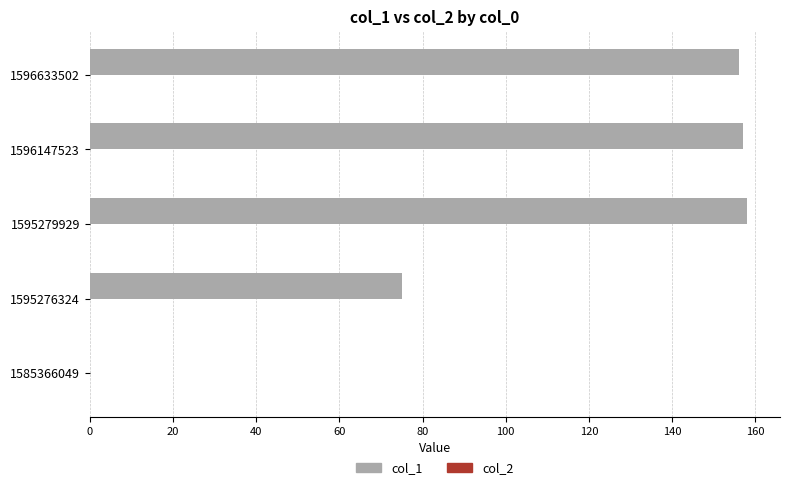

The chart shows a value of 38 at 1595279929. True or false?

False